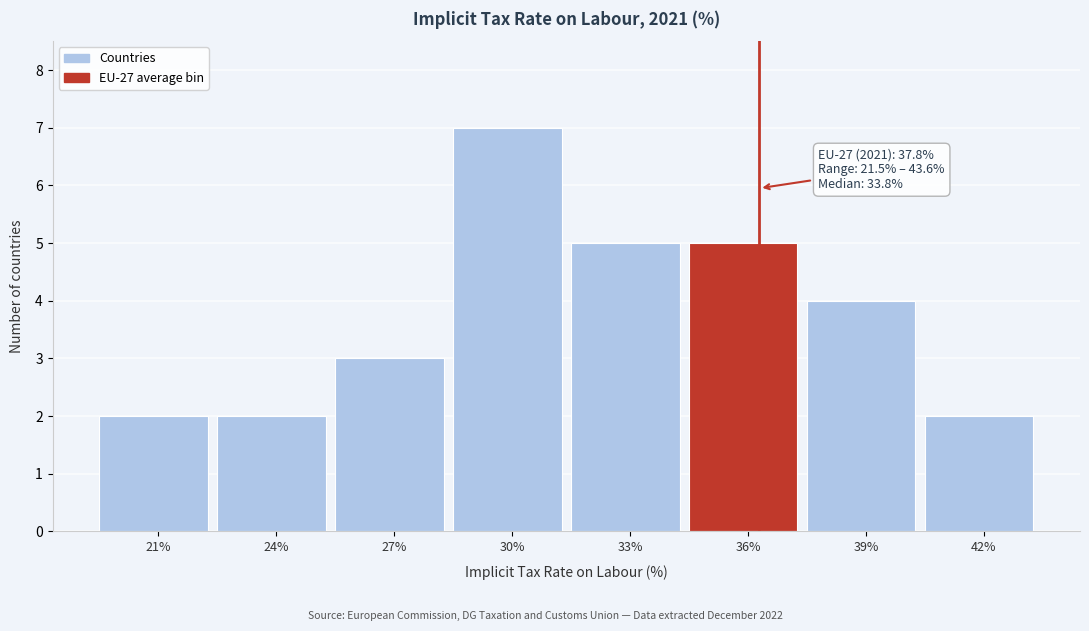

Reading left to right, transcribe all the data shown in this chart.

2	2	3	7	5	5	4	2